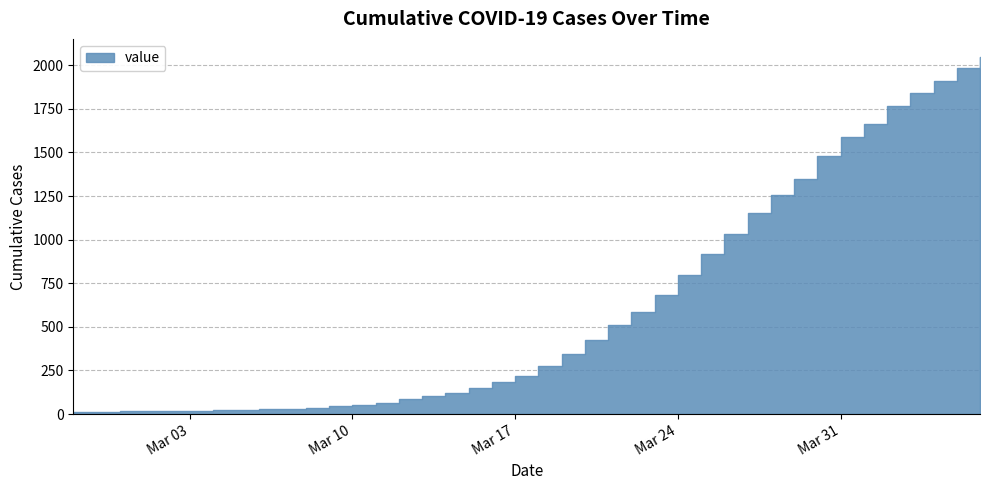

Which label corresponds to the largest value in the chart?

2020-04-06